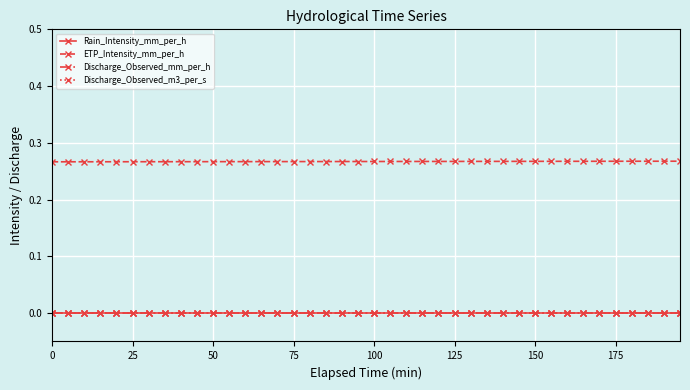

Does the chart have visible grid lines?

Yes